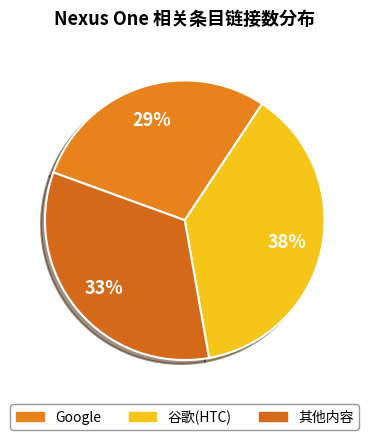

What is the largest slice in the pie chart?

谷歌(HTC)